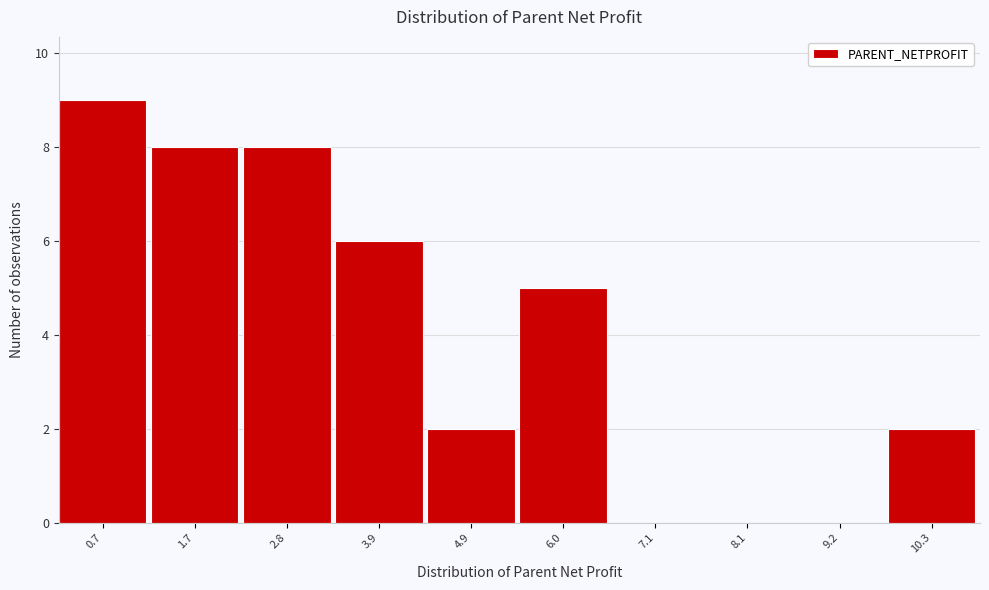

Reading left to right, extract all data points from this chart.

0.7=9	1.7=8	2.8=8	3.9=6	4.9=2	6.0=5	7.1=0	8.1=0	9.2=0	10.3=2